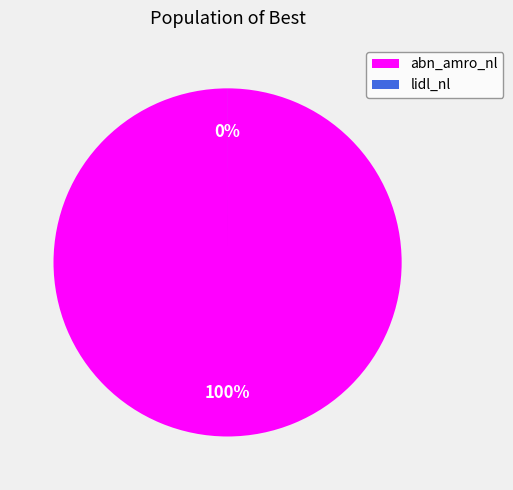

Rank the categories by value from highest to lowest.

abn_amro_nl, lidl_nl